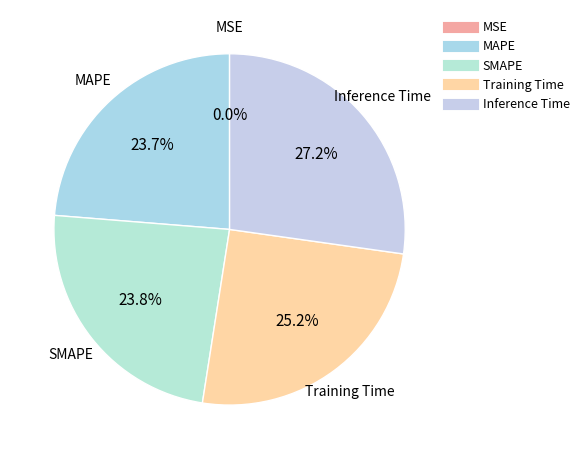

What is the largest slice in the pie chart?

Inference Time